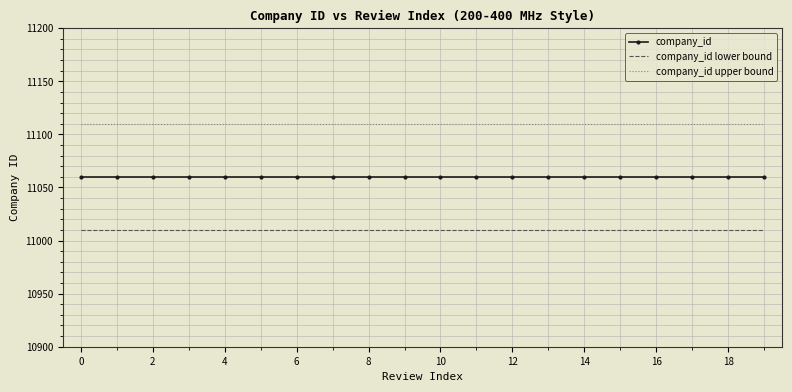

Which series has the largest total across all categories?

company_id upper bound